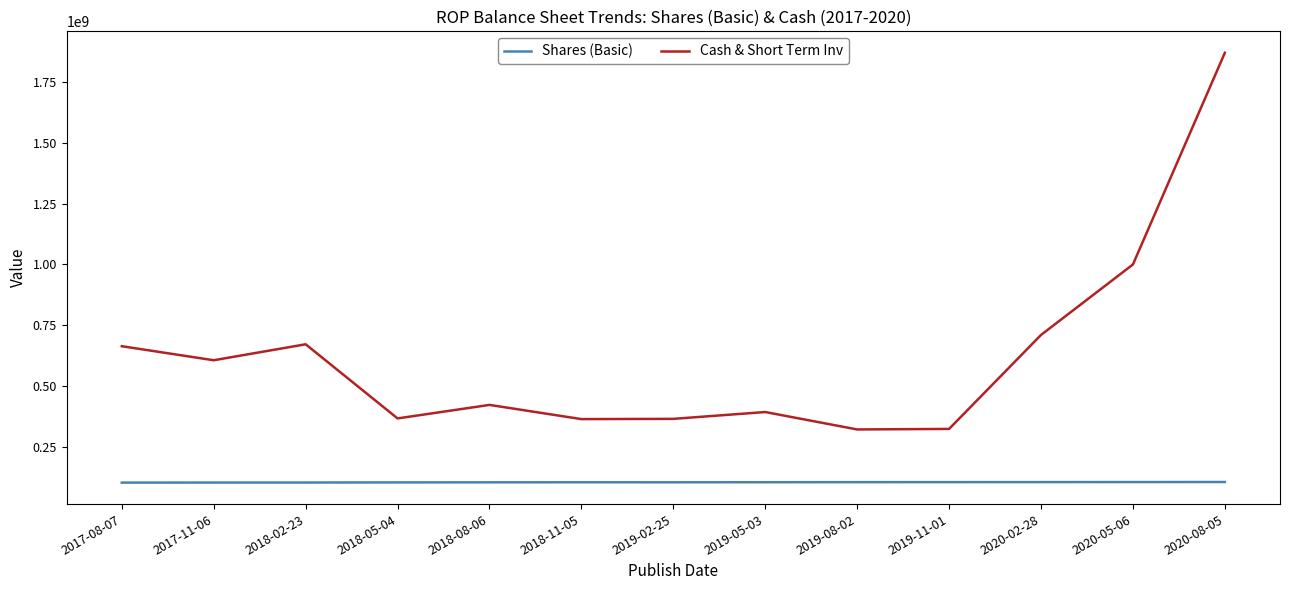

True or false: Shares (Basic) has more than 0 interior local peaks.

True